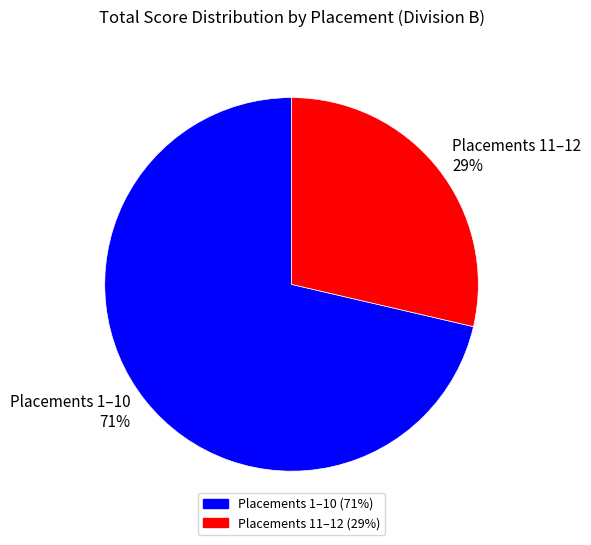

To the nearest percent, what is the average slice percentage?

50%